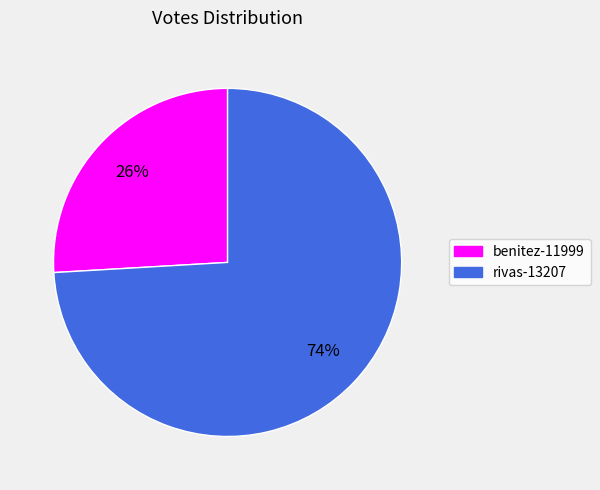

What is the majority slice?

rivas-13207